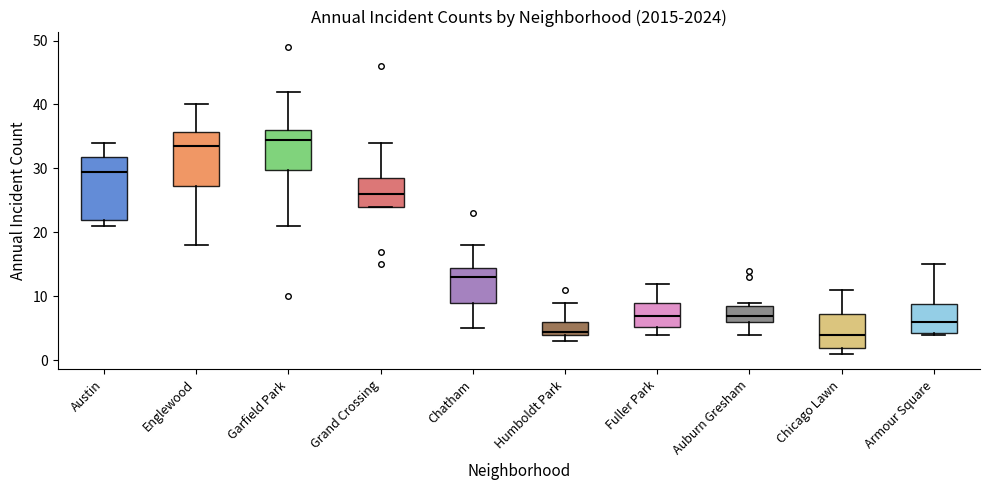

Reading left to right, transcribe this box plot: for each box, give where its median line is, the range the box spans, and where its two whiskers end, as read against the y-axis. The values are not printed on the chart, so give them approximately, as read against the axis.

Austin: median 30, box 22 to 32, whiskers 21 to 34
Englewood: median 34, box 27 to 36, whiskers 18 to 40
Garfield Park: median 35, box 30 to 36, whiskers 21 to 42
Grand Crossing: median 26, box 24 to 29, whiskers 24 to 34
Chatham: median 13, box 9 to 15, whiskers 5 to 18
Humboldt Park: median 5, box 4 to 6, whiskers 3 to 9
Fuller Park: median 7, box 5 to 9, whiskers 4 to 12
Auburn Gresham: median 7, box 6 to 9, whiskers 4 to 9 (just above the box's upper edge)
Chicago Lawn: median 4, box 2 to 7, whiskers 1 to 11
Armour Square: median 6, box 4 to 9, whiskers 4 to 15